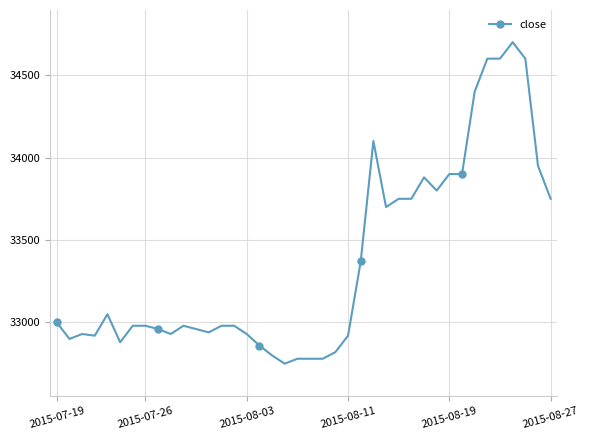

How many lines are shown in the chart?

1